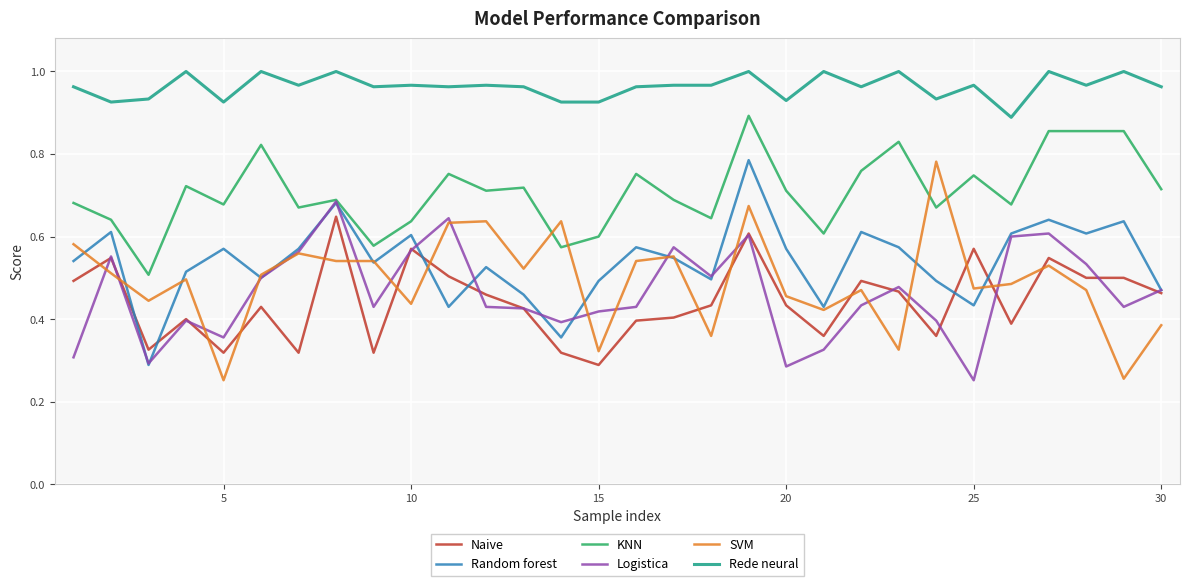

Which series has the largest total across all categories?

Rede neural